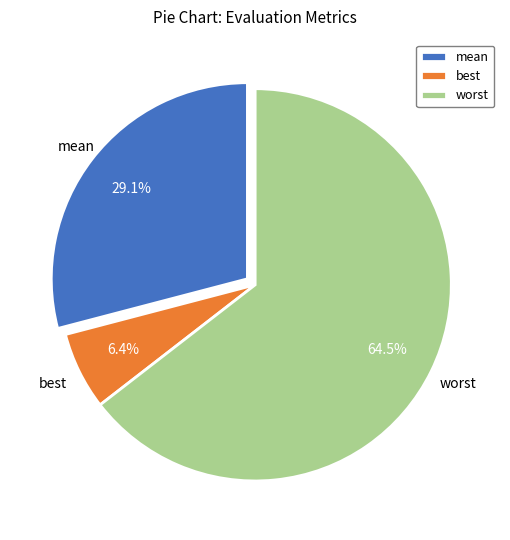

Count the number of slices in the pie.

3